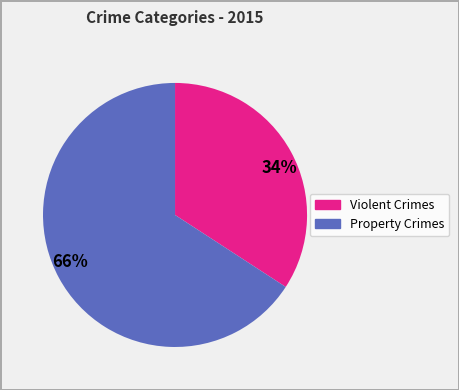

To the nearest percent, what is the average slice percentage?

50%